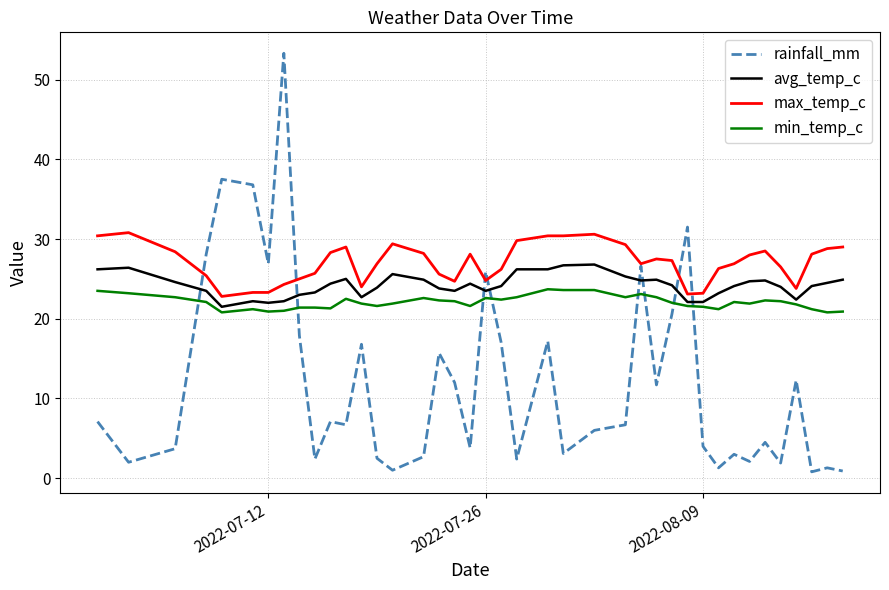

True or false: max_temp_c and min_temp_c cross at least once.

False